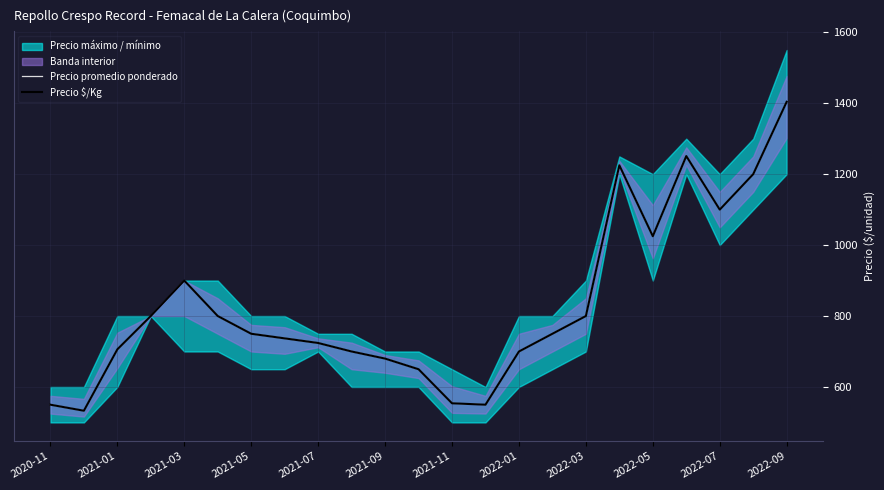

At how many categories does at least one series exceed 1347?

1